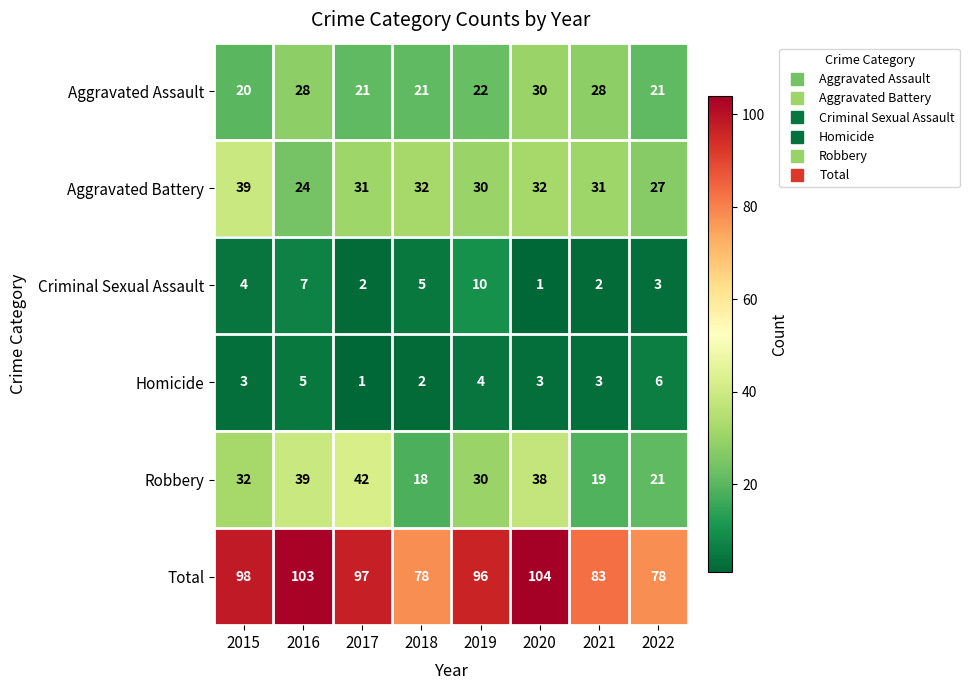

True or false: Homicide has a value of 5 at 2020.

False